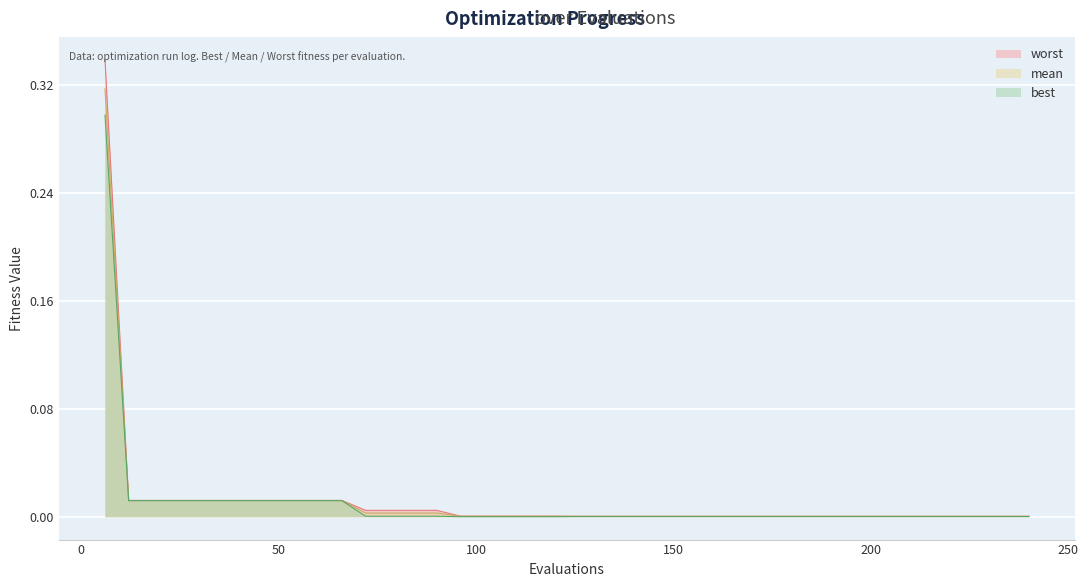

Rank the series by their maximum value, from highest to lowest.

worst, mean, best